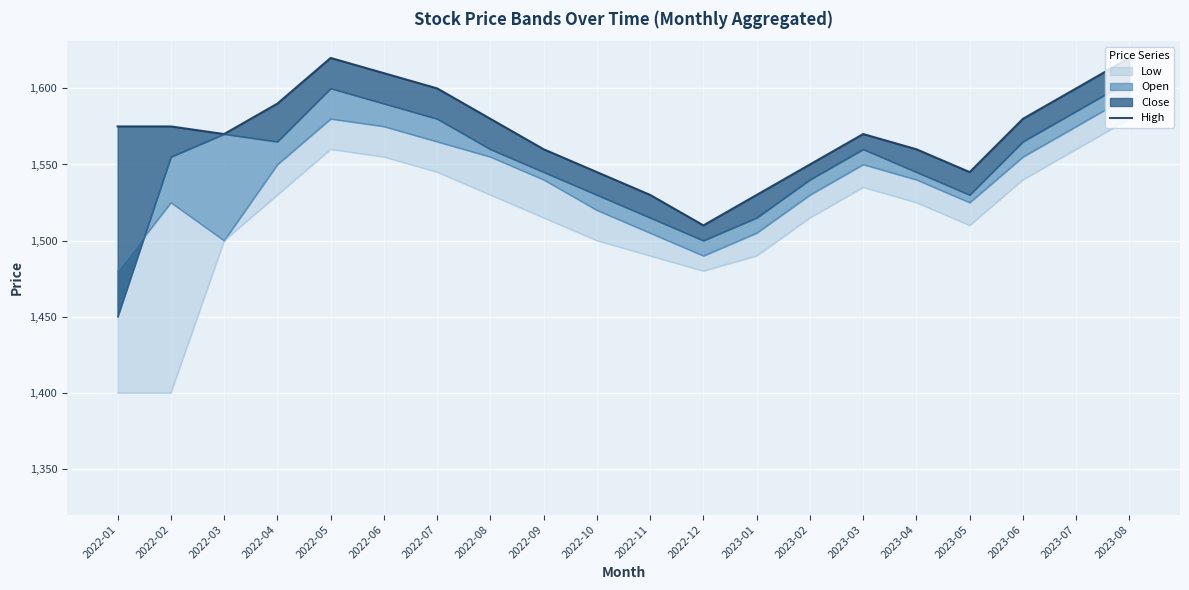

Does the chart display data point markers on the line(s)?

No